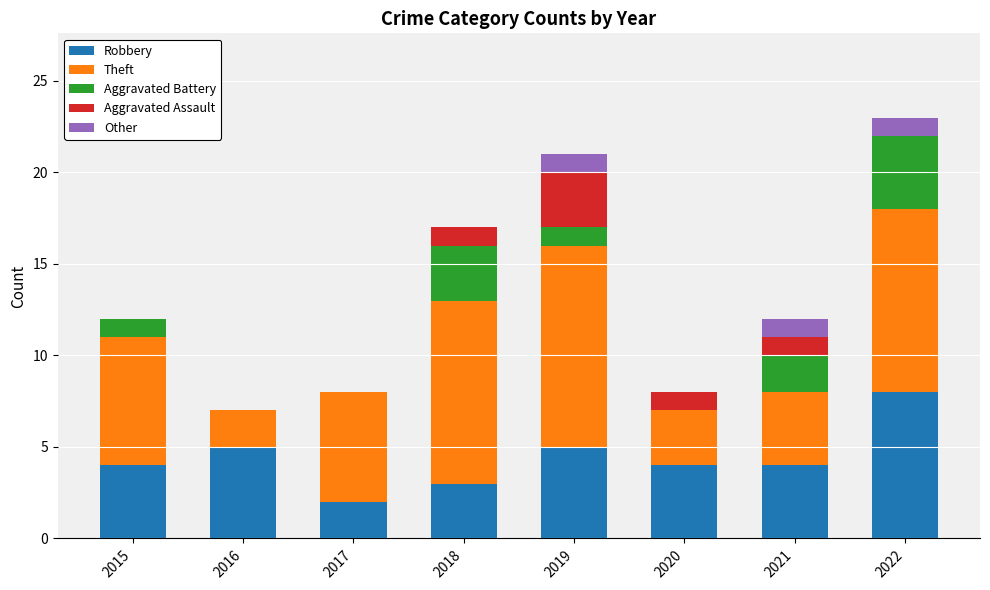

Read the Robbery value at 2021.

4